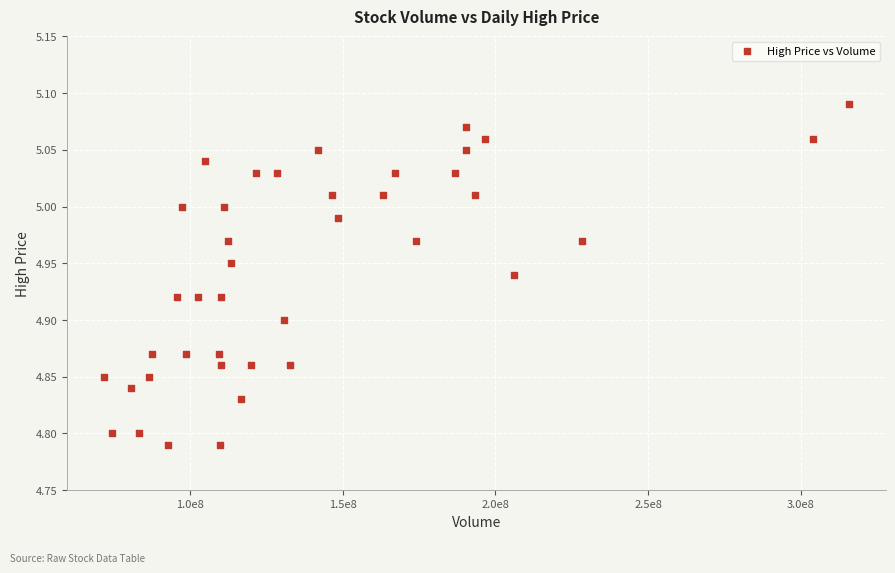

What is the range of Y values (max minus min)?

0.3